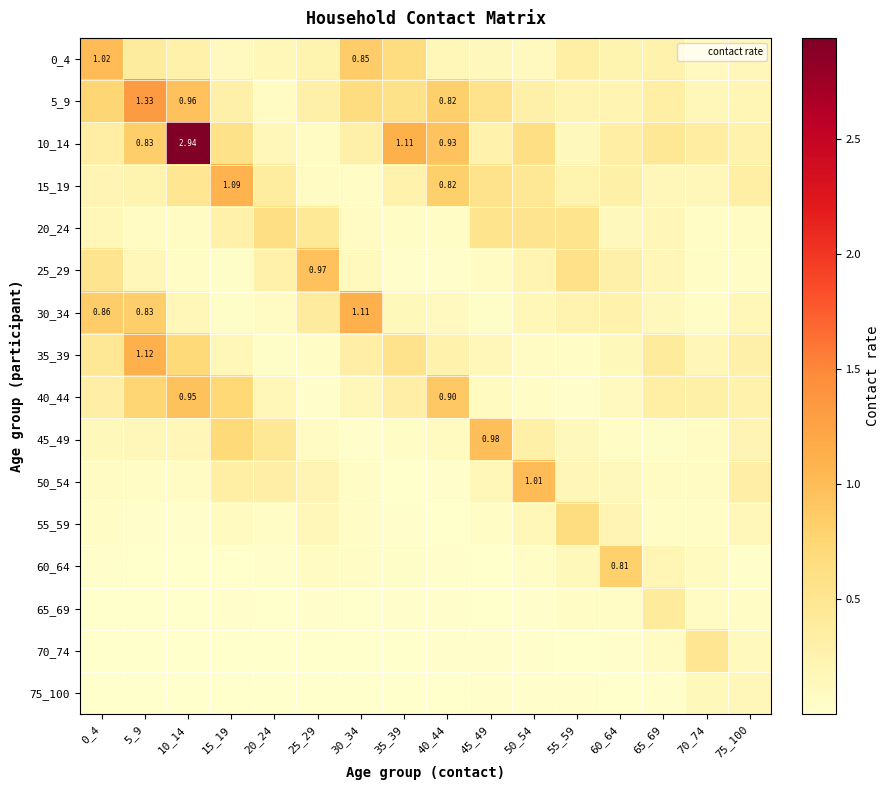

At how many categories does at least one series exceed 2?

1